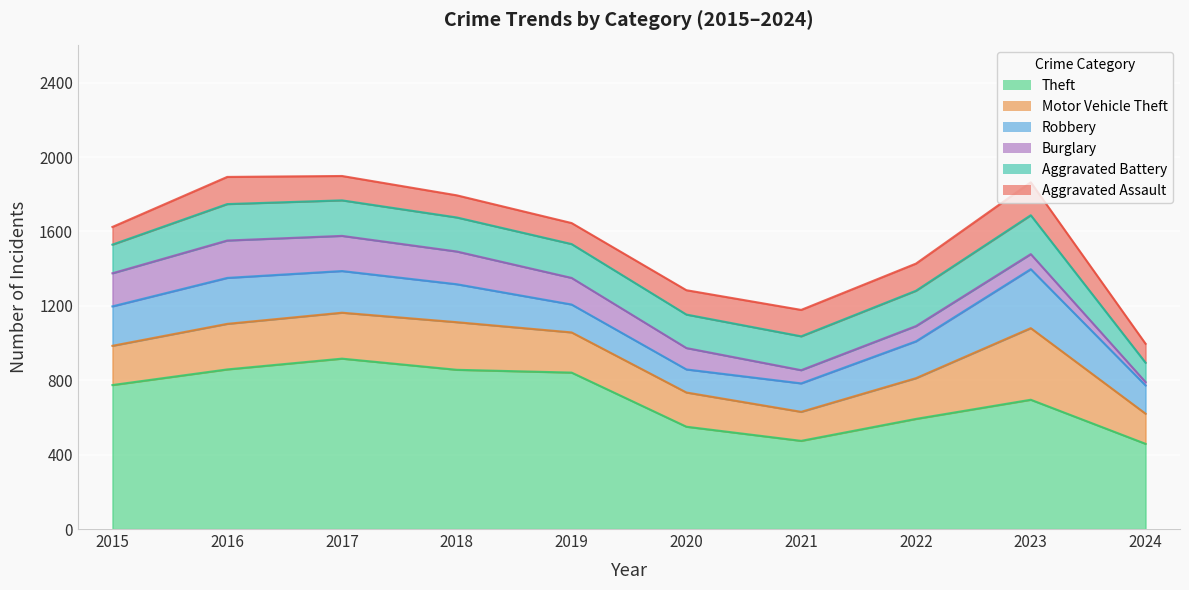

Where is the first local maximum for Theft?

2017